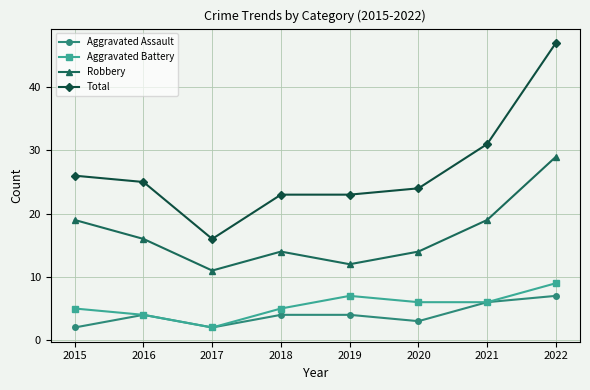

Which category has the lowest value in the Aggravated Battery series?

2017